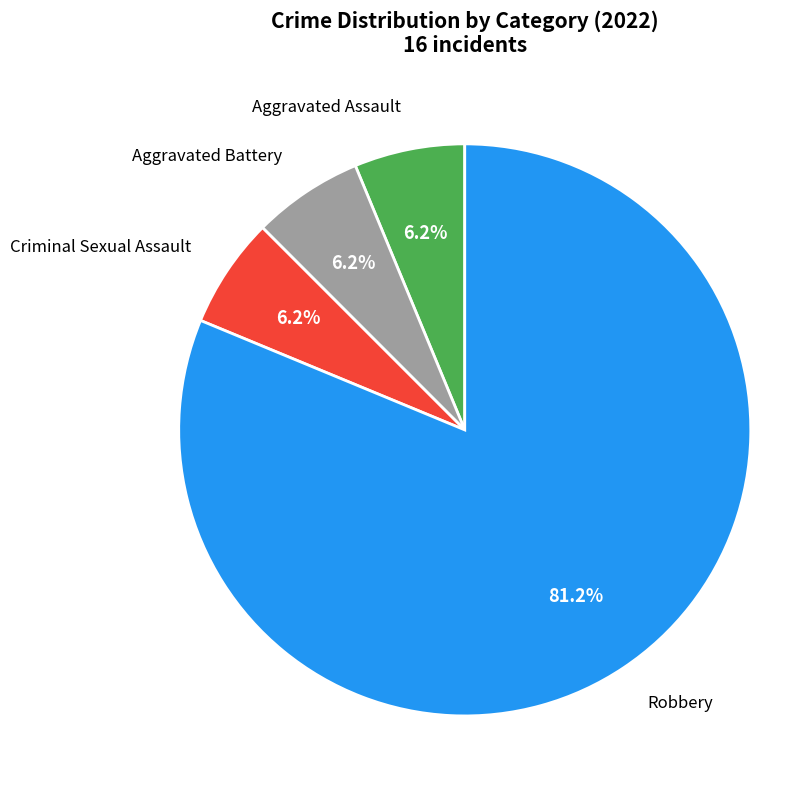

Does any single category account for the majority?

Yes